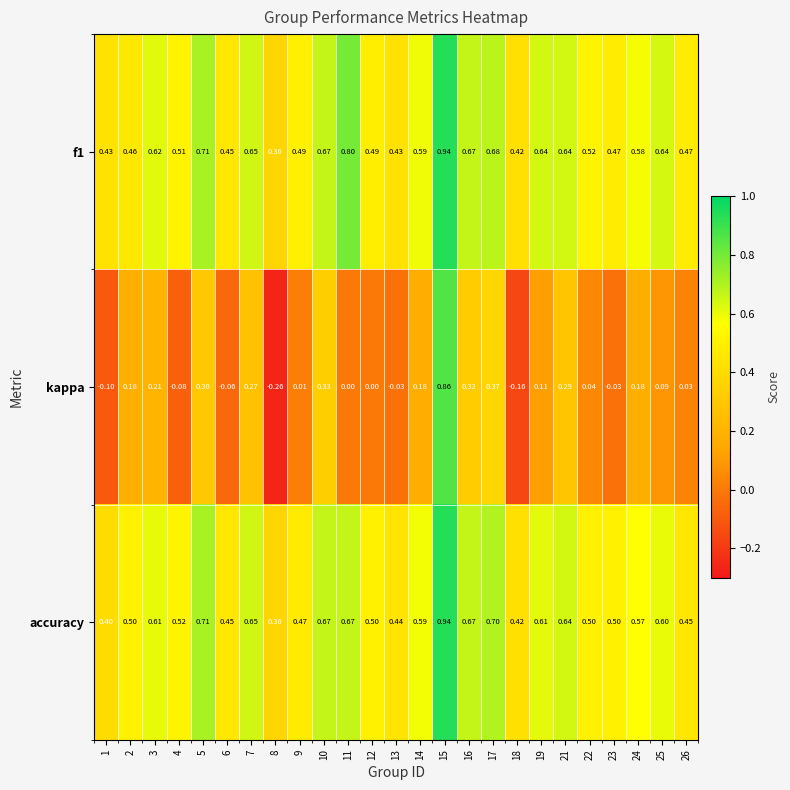

Between 18 and 26, which series saw the biggest shift?

kappa